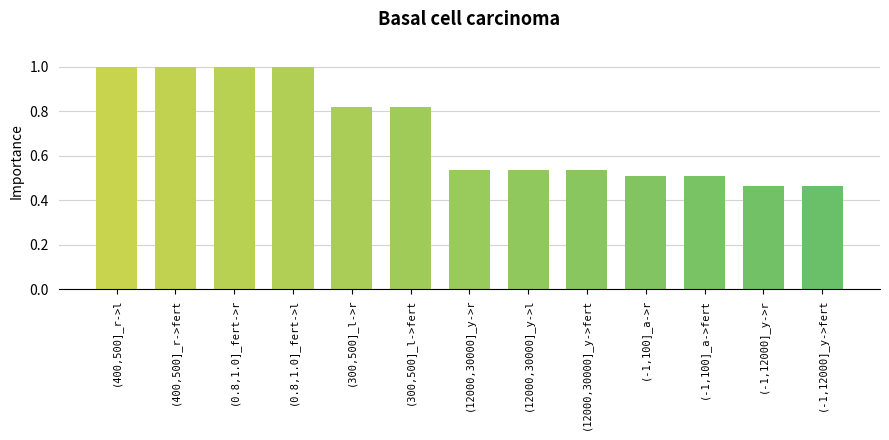

What is the value of the 4th bar from the left?

1.0